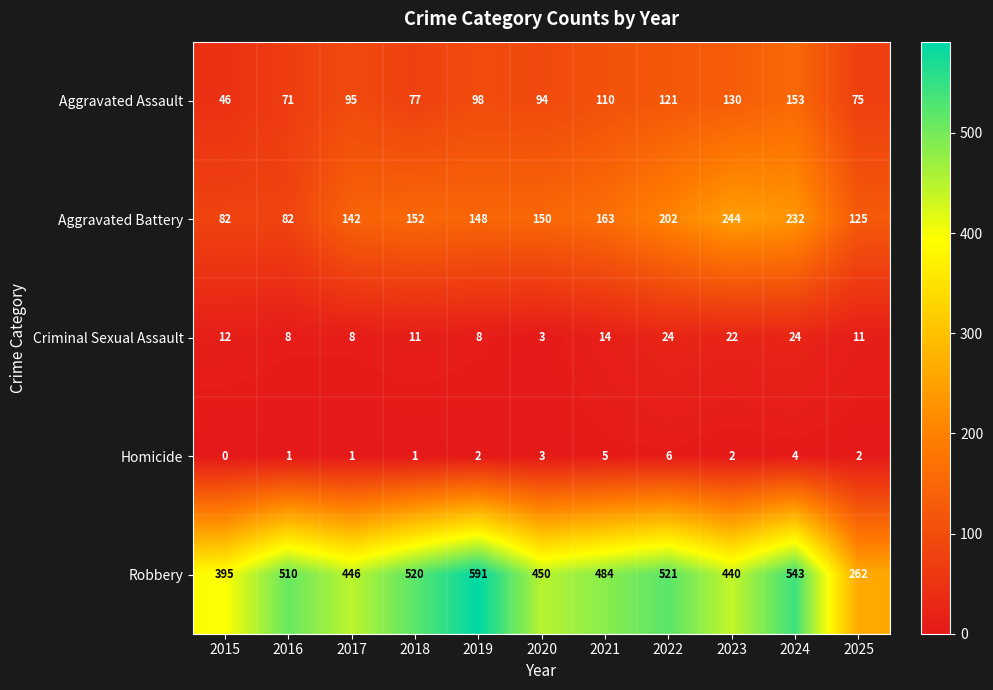

At how many categories does at least one series exceed 411?

9